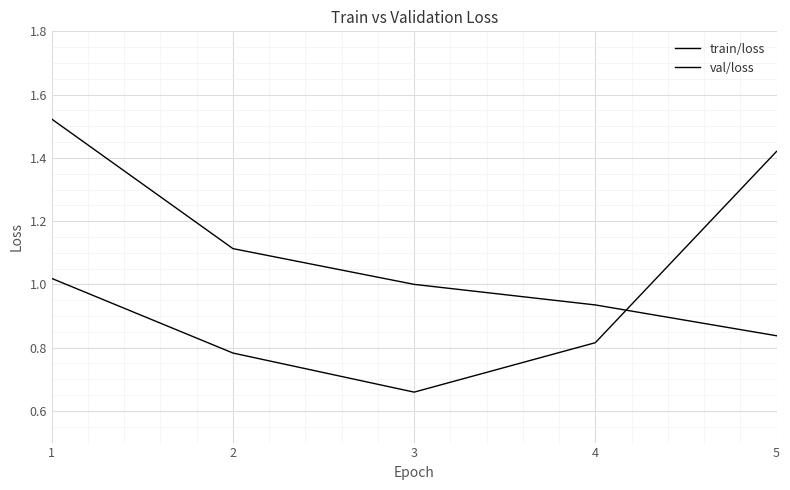

What is the maximum value shown in the chart?

1.5